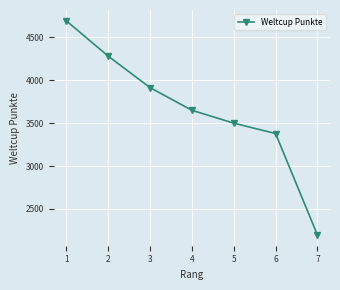

List the labels in order of value, smallest first.

7, 6, 5, 4, 3, 2, 1